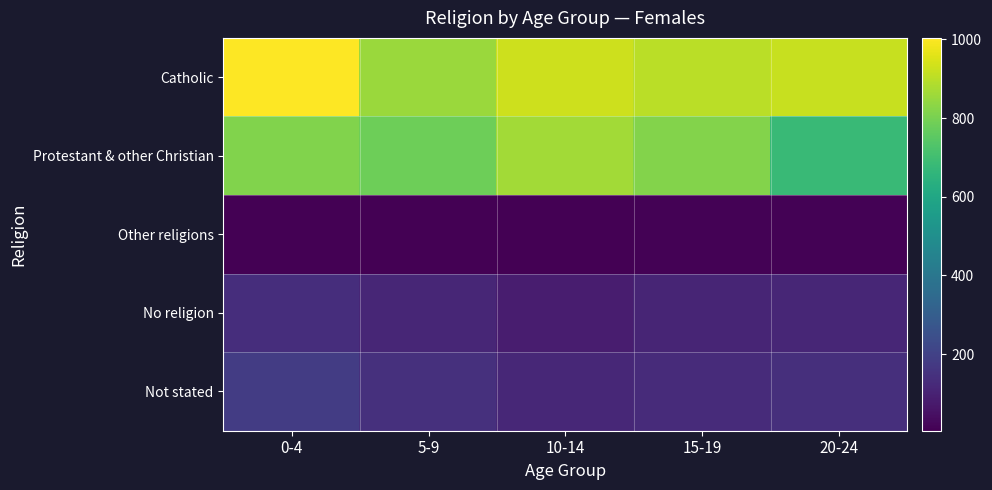

What is the total value across all series at 15-19?

1964